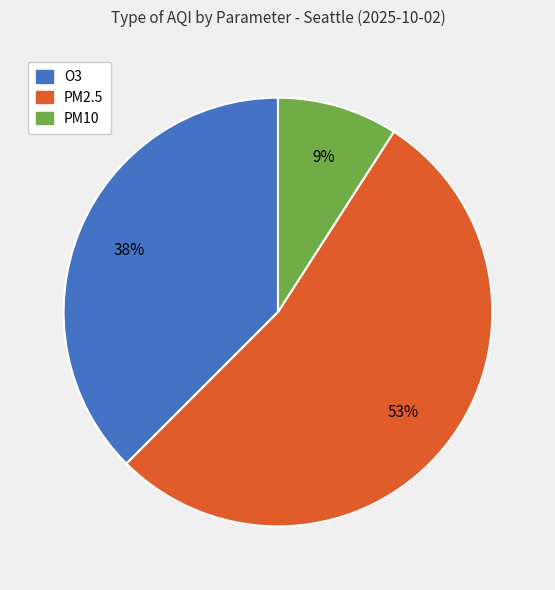

What percentage is the PM10 slice, to the nearest percent?

9%